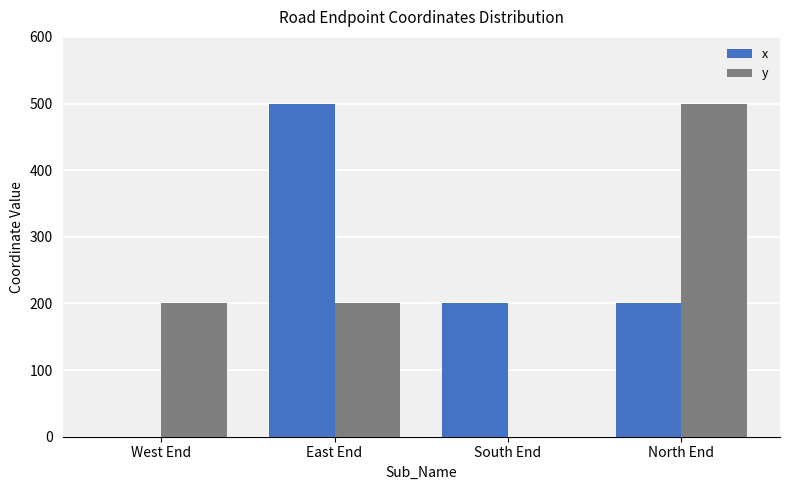

Where does the x series first go above 200?

East End